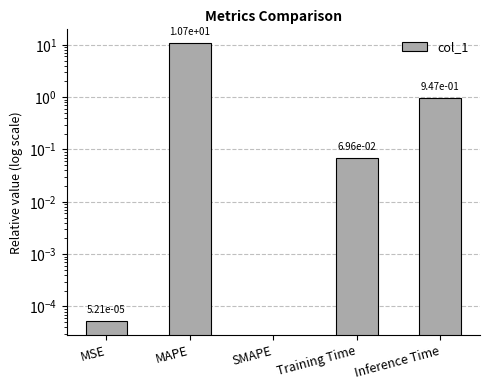

Reading left to right, transcribe all the data shown in this chart.

0.0	10.7	0.0	0.1	0.9